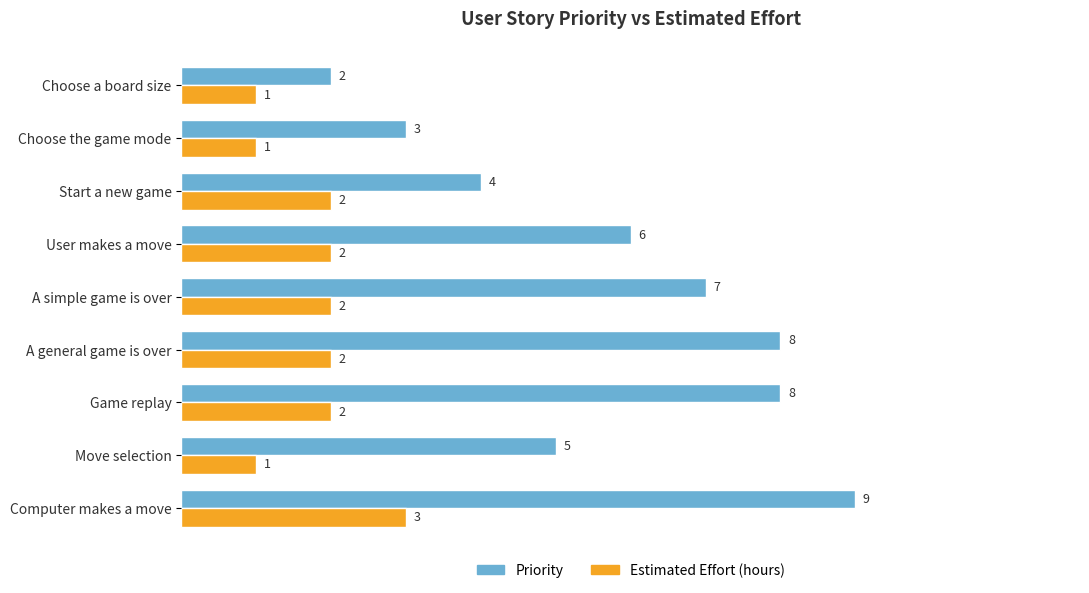

Count the Priority values in the range 4 to 8.

6